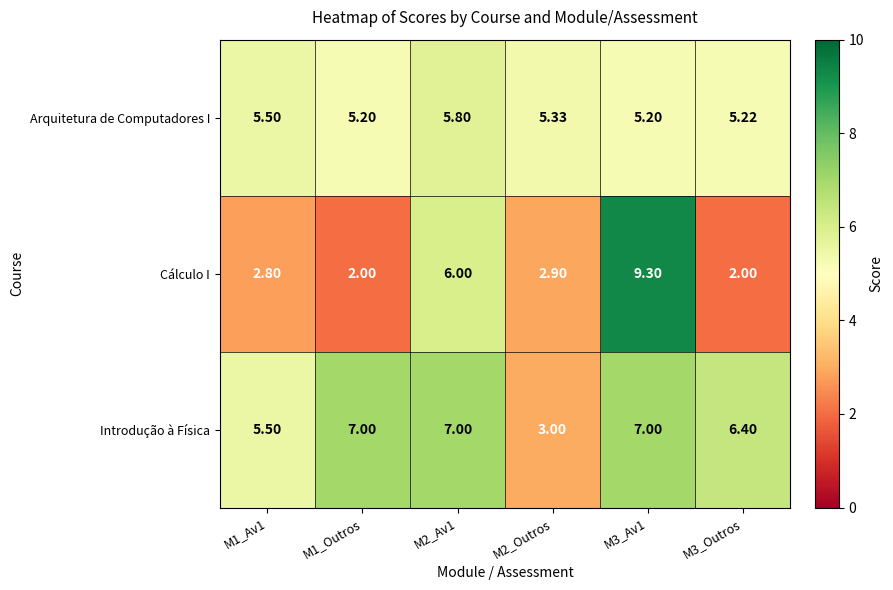

Count the number of categories in the chart.

6